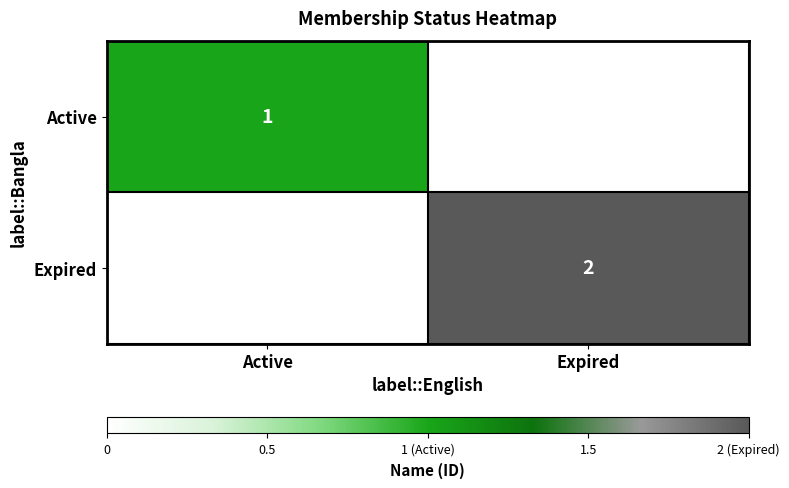

The value of Expired at Expired is 0. True or false?

False